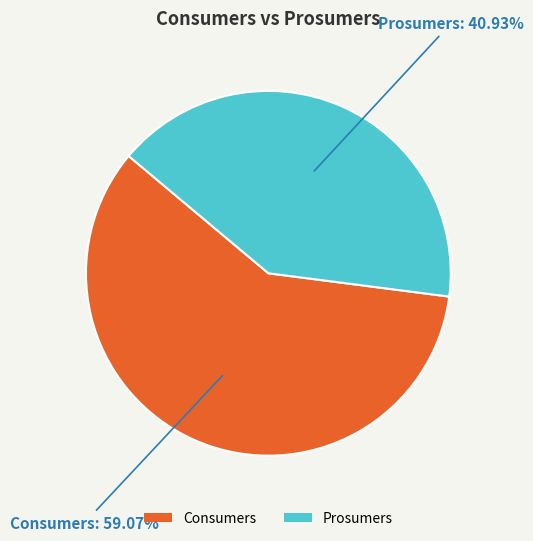

How many segments does this pie chart have?

2